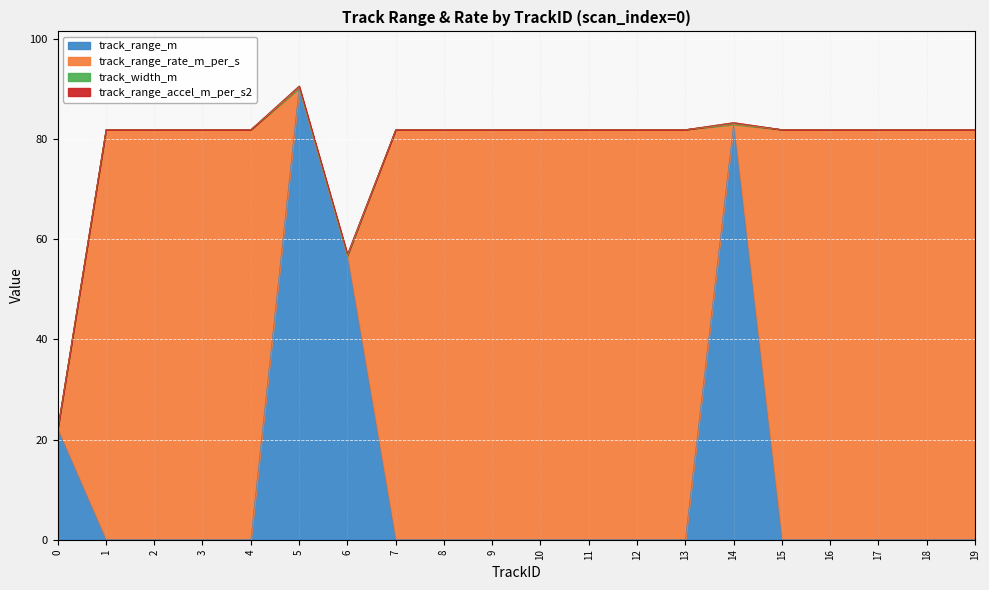

How many lines are shown in the chart?

4